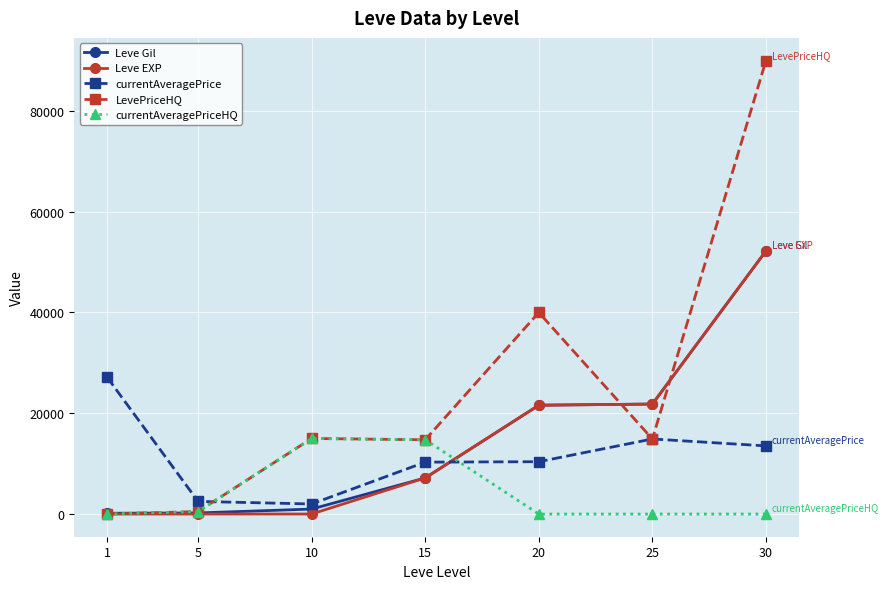

What is the highest value of the Leve EXP series?

52220